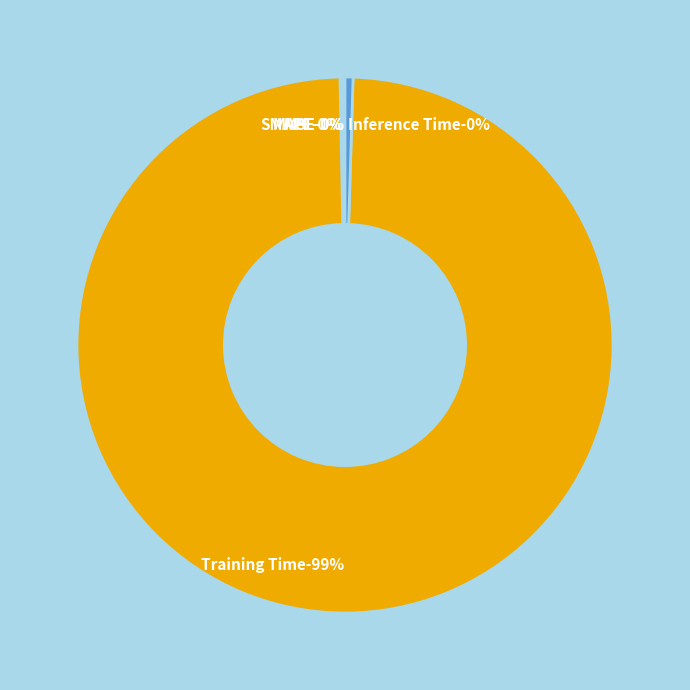

What percentage is NOT represented by SMAPE?

99.8%